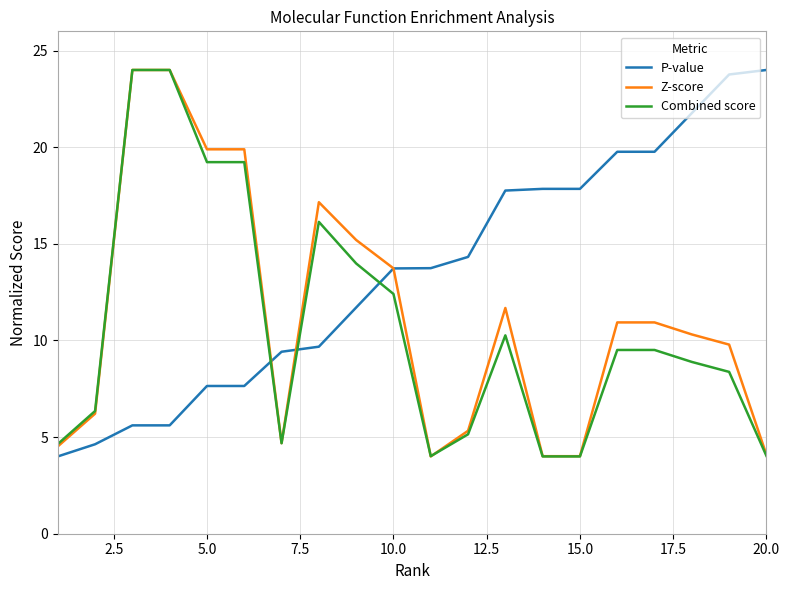

Which series has the largest total across all categories?

P-value